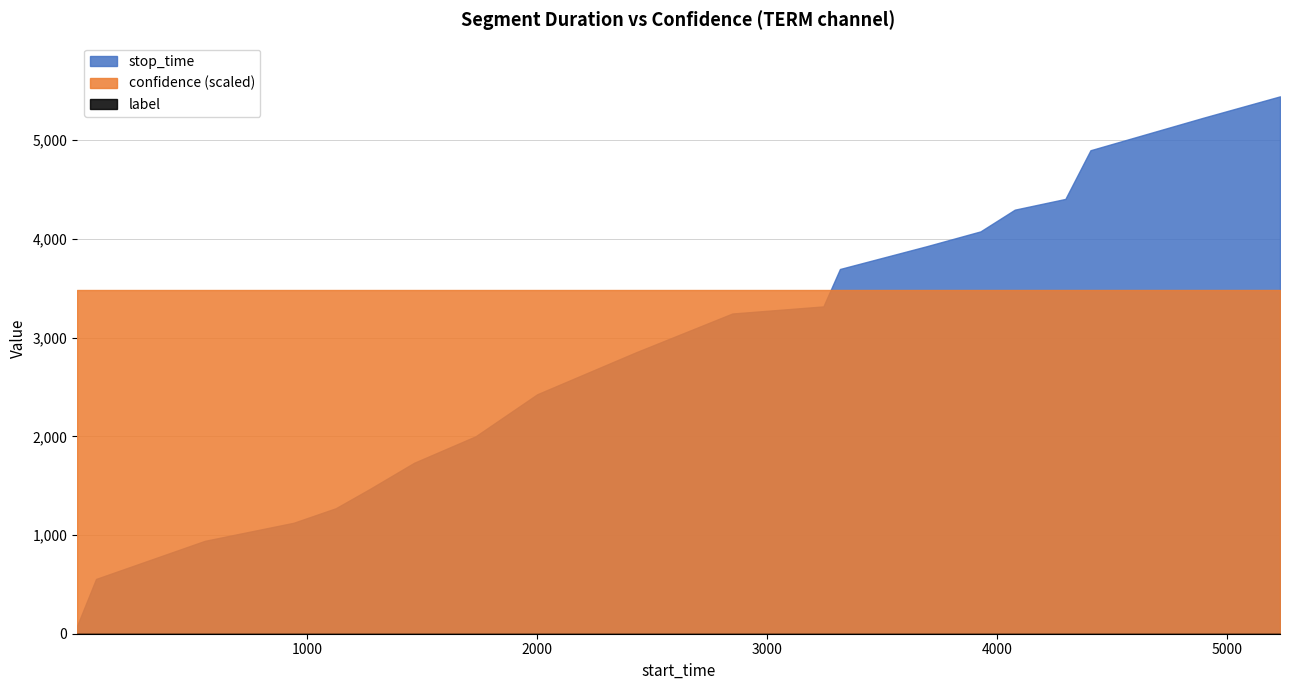

Which series has the largest total across all categories?

confidence (scaled)